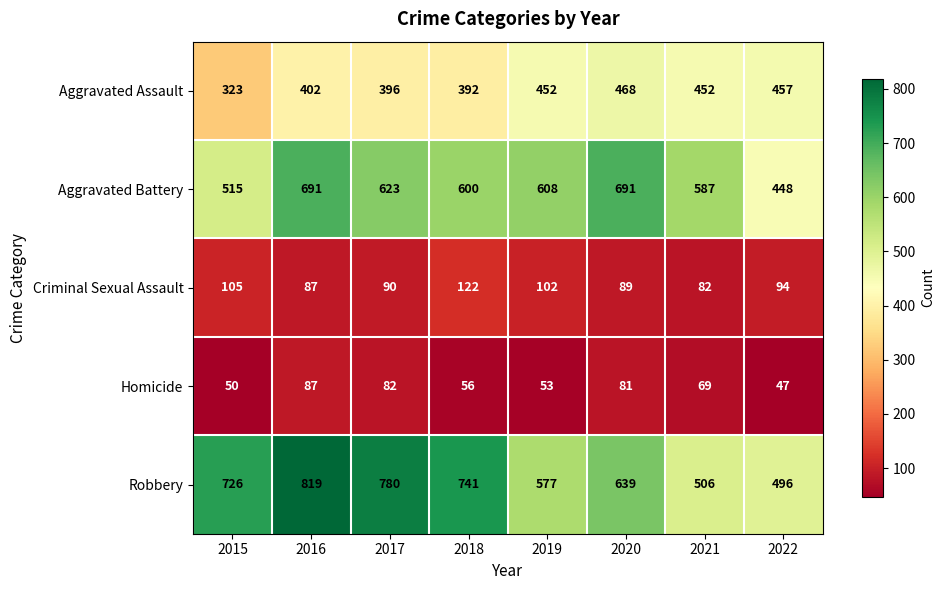

True or false: Criminal Sexual Assault has a value of 28 at 2017.

False